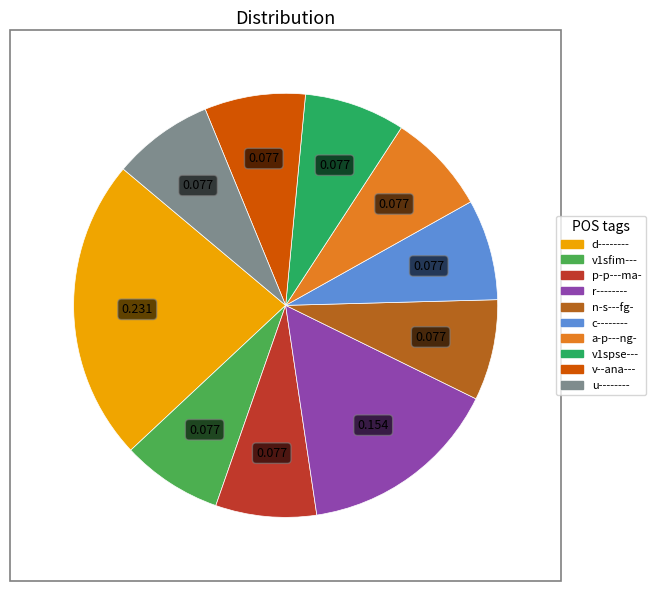

Which category has the biggest portion of the pie?

d--------